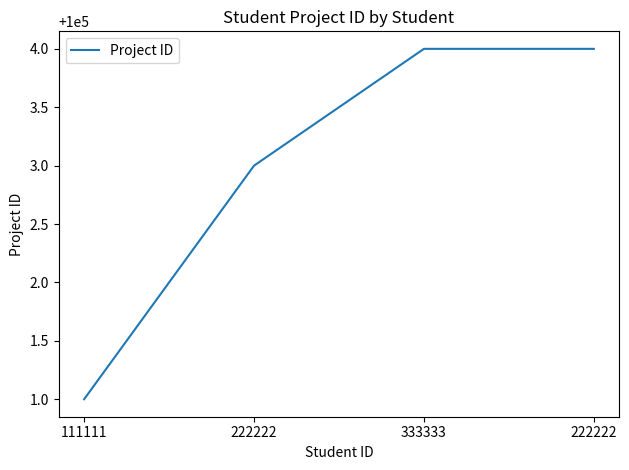

How many lines are shown in the chart?

1